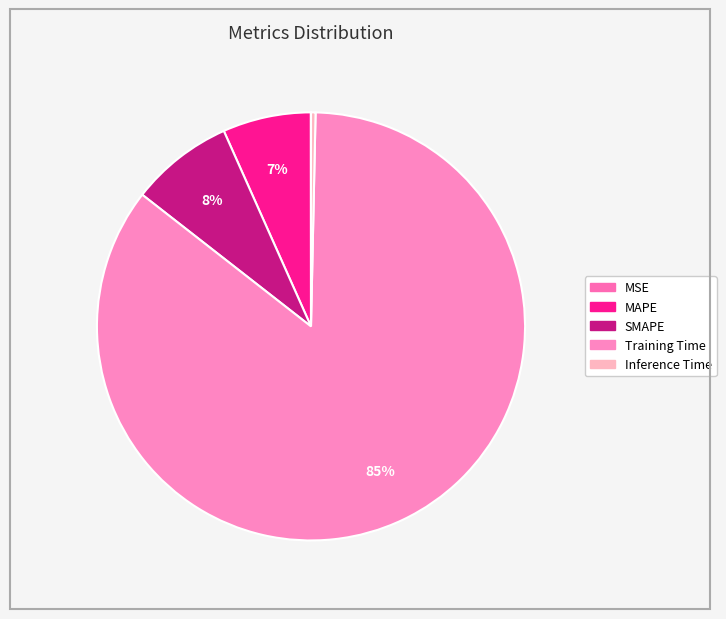

Which slice is the smallest?

MSE